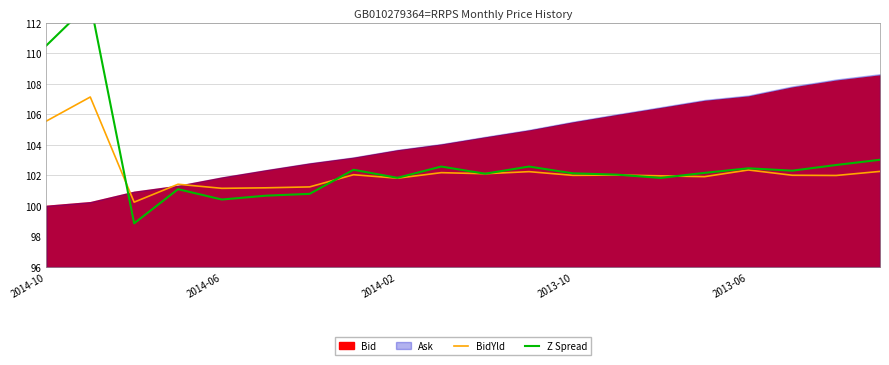

What is the minimum value for Z Spread?

98.9